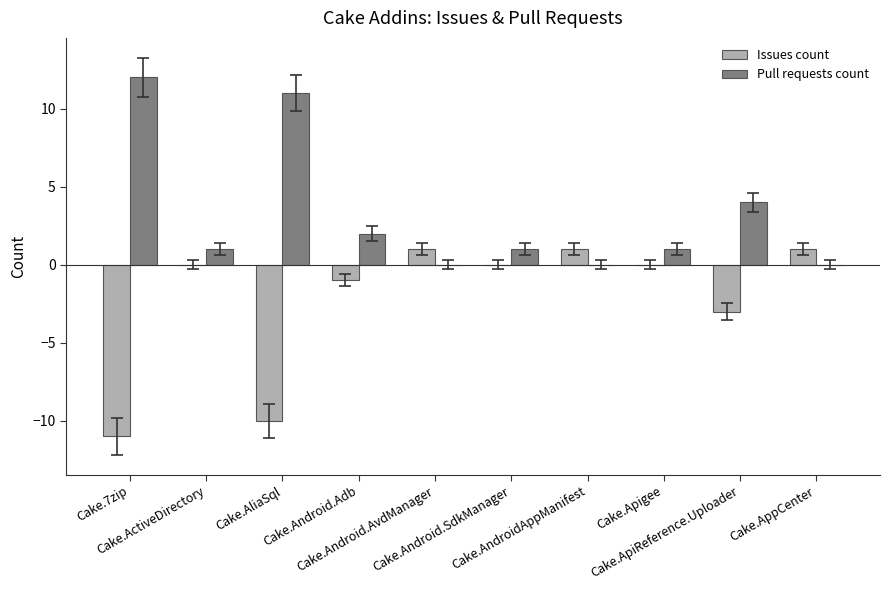

Which series has the largest total across all categories?

Pull requests count